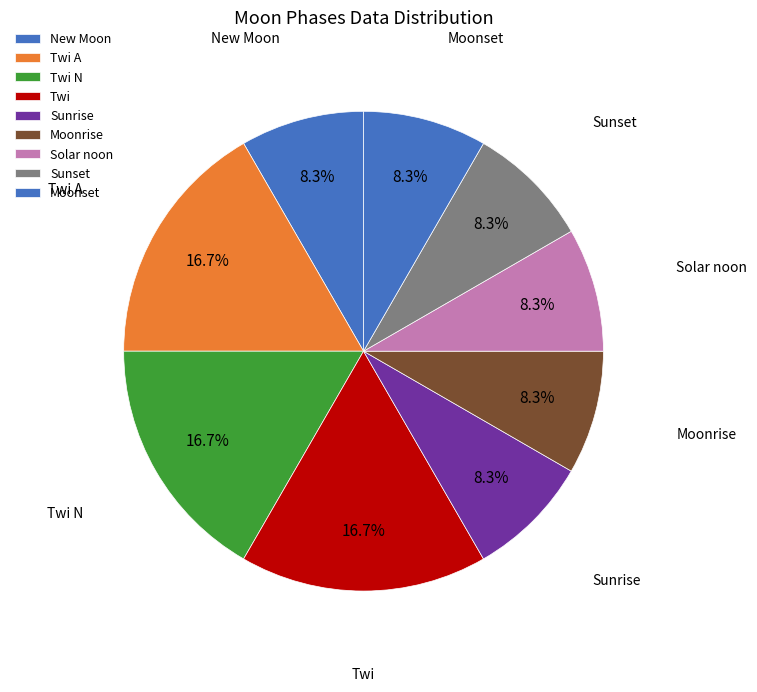

Does Moonrise account for over 50% of the chart?

No